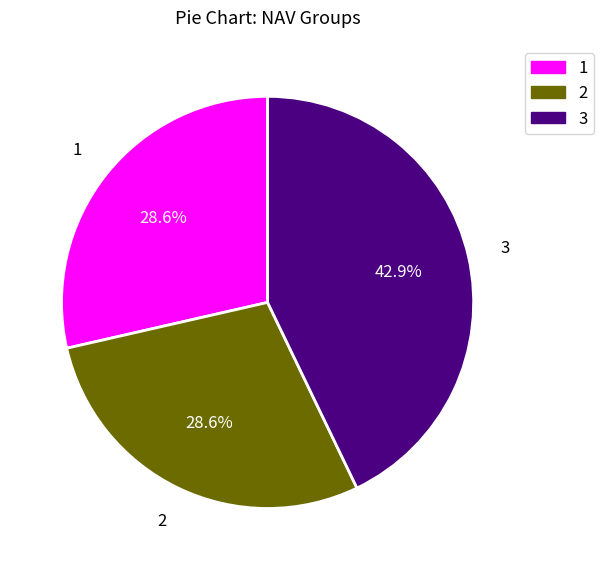

To the nearest percent, what is the average slice percentage?

33%